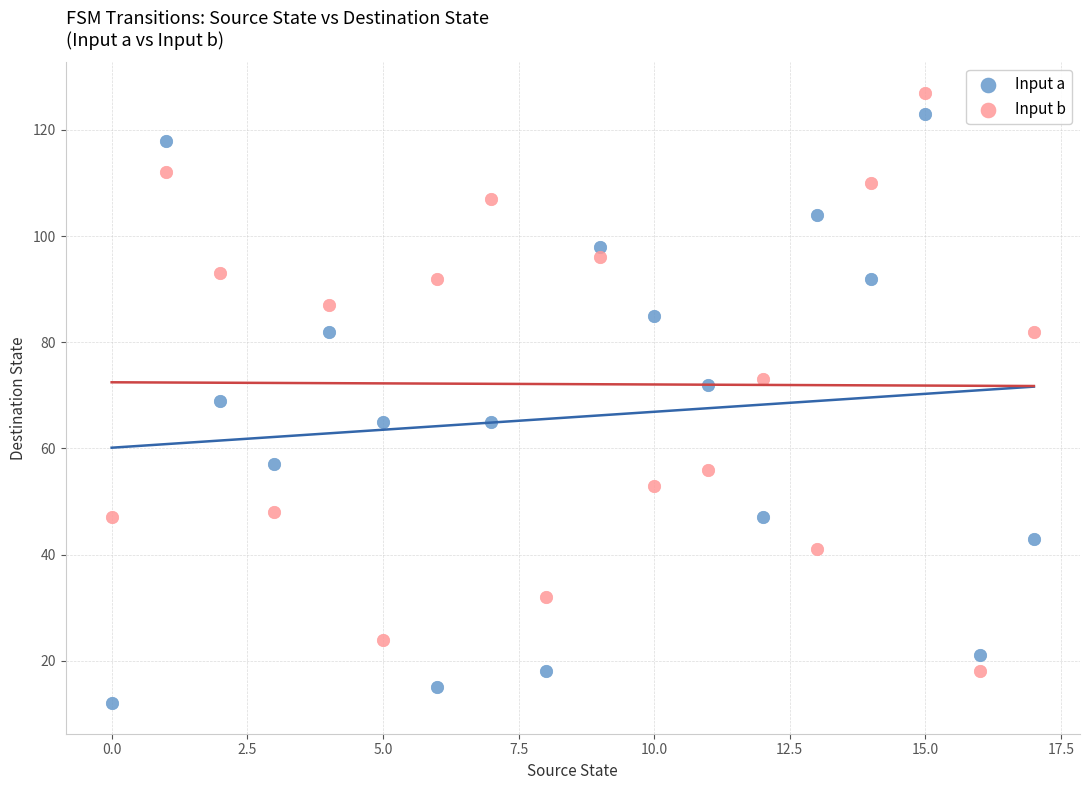

Which series contains the lowest Y value?

Input a